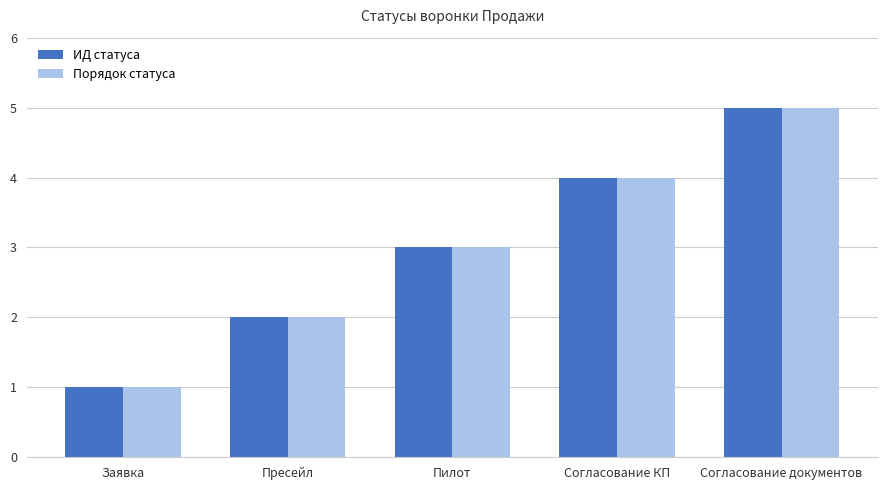

True or false: Порядок статуса has a value of 5 at Согласование документов.

True